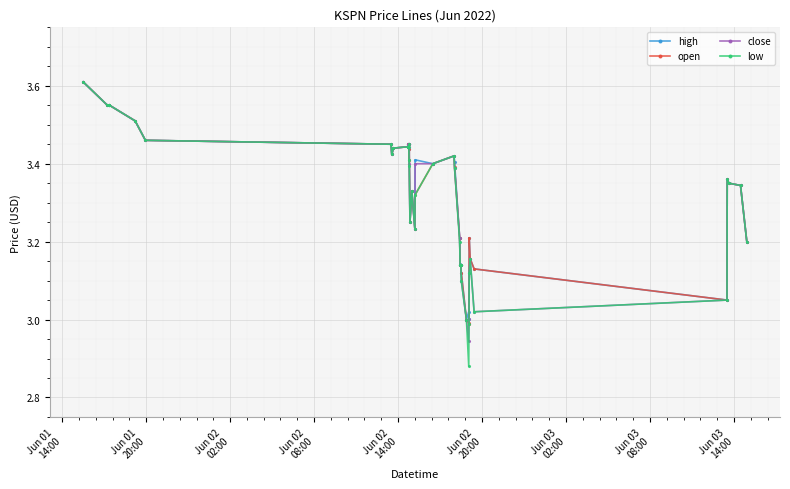

At how many categories does at least one series exceed 2?

40